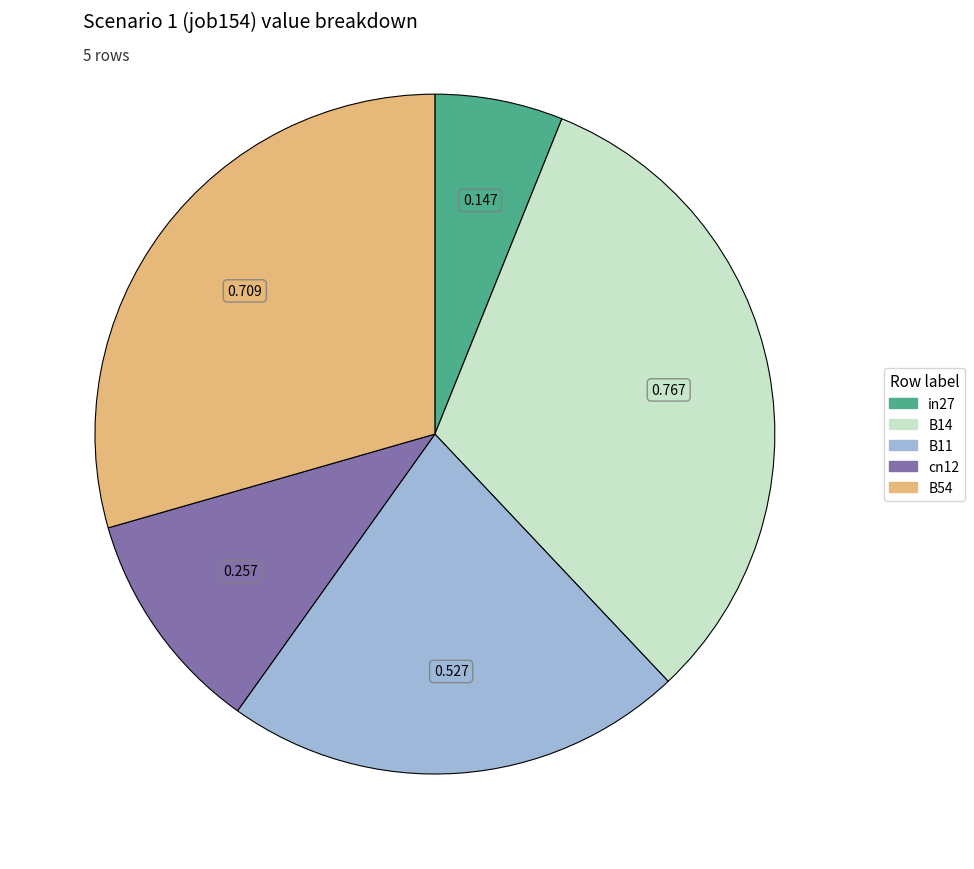

Combined, do B54 and B11 account for over 50%?

Yes